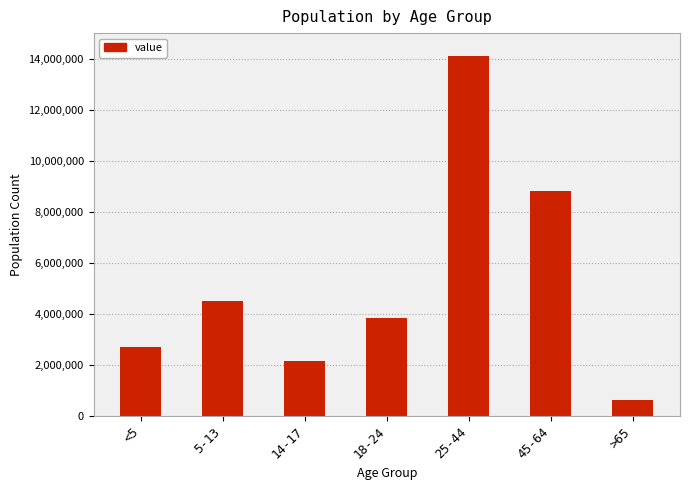

Read the value at 14-17, to the nearest 50.

2160000